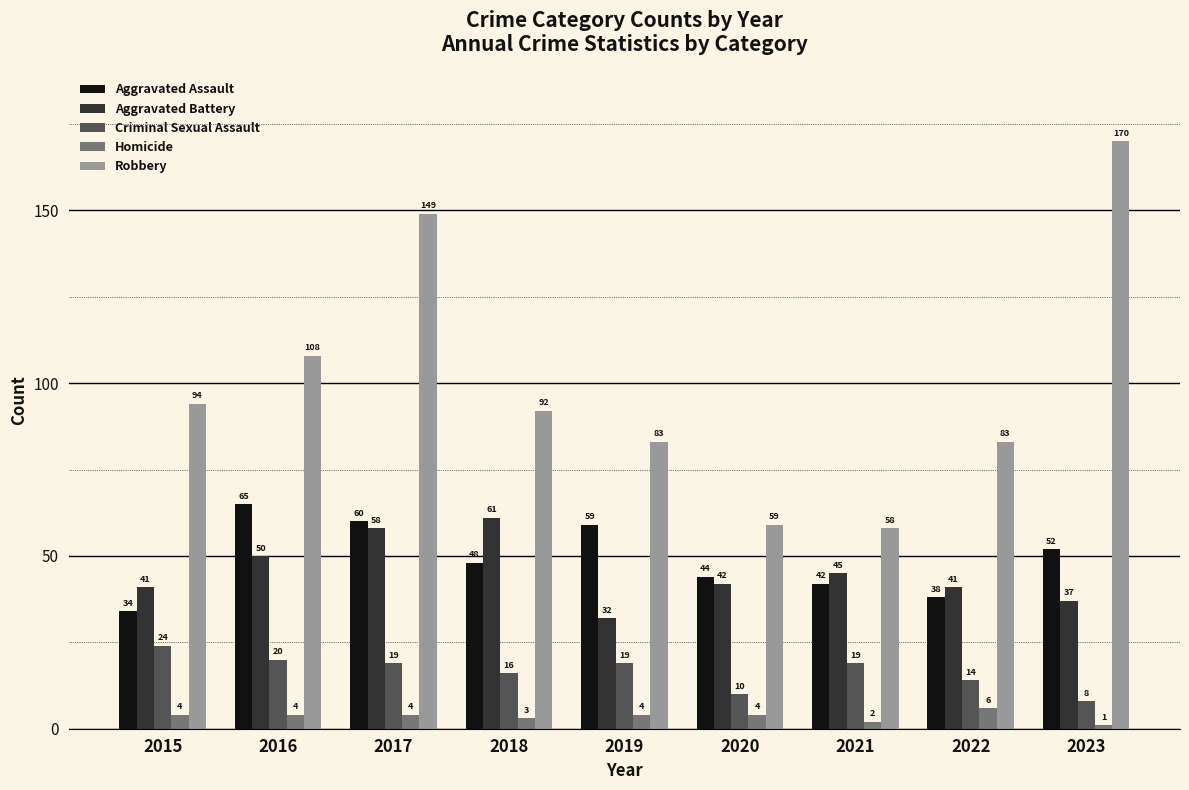

Count the number of data series in this chart.

5